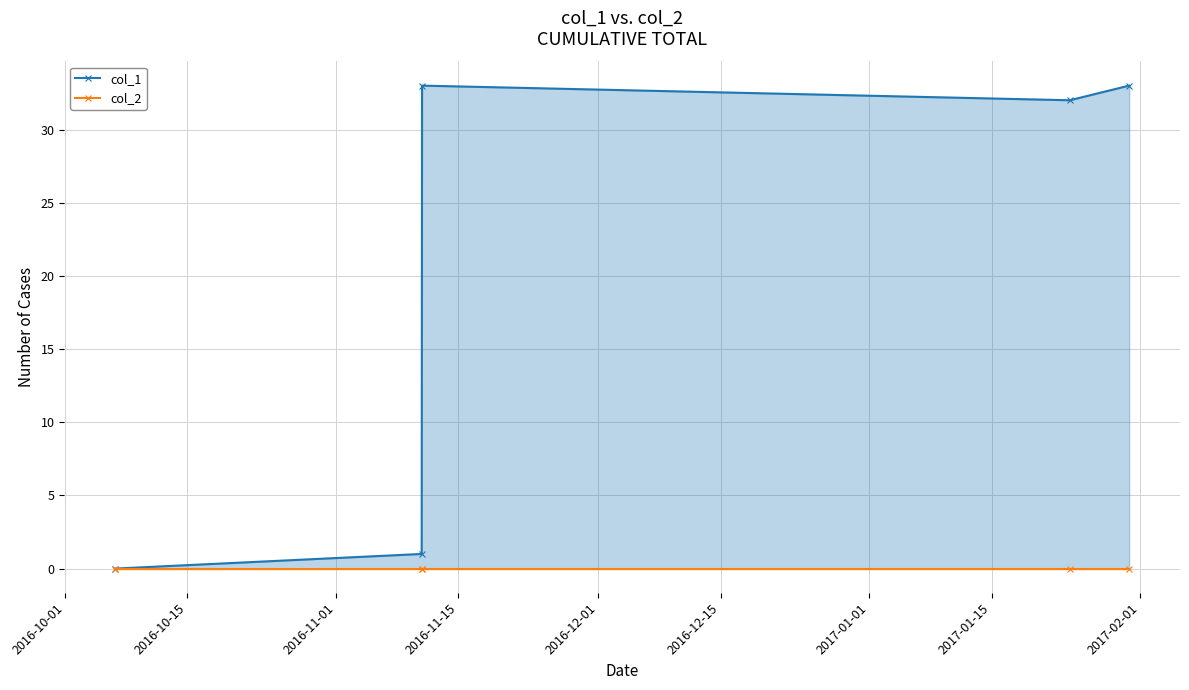

In col_1, how many points are higher than both neighbors (excluding endpoints)?

1